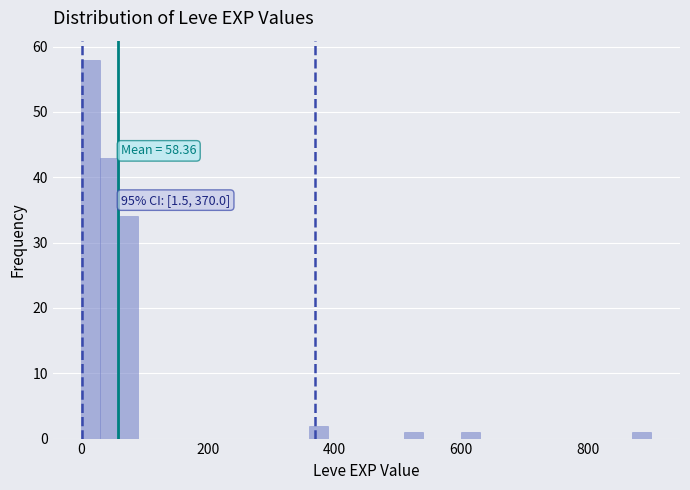

Read against the x-axis, roughly where is the centre of the tallest bar?

20